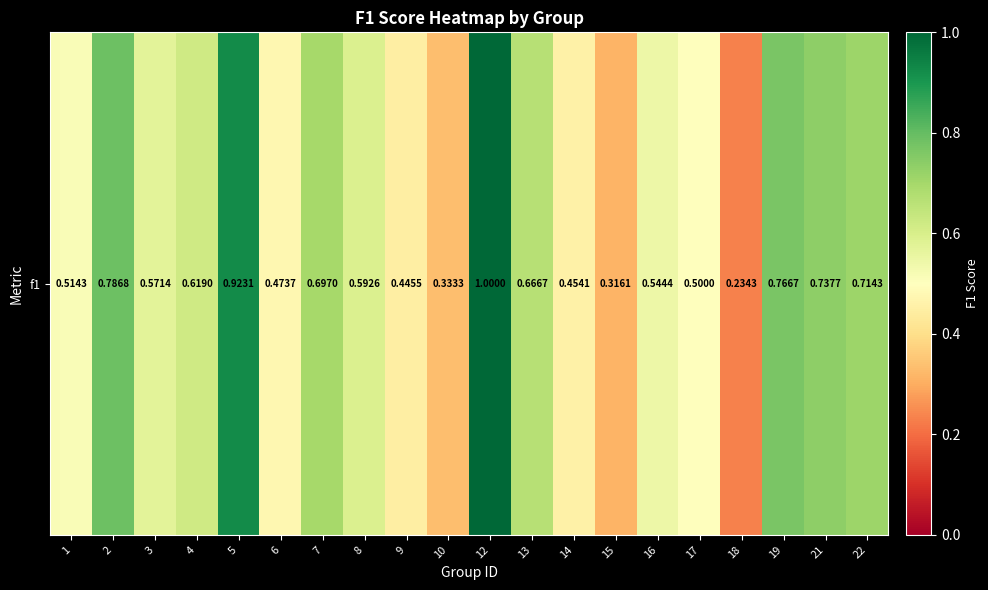

Reading left to right, extract all data points from this chart.

1=0.5	2=0.8	3=0.6	4=0.6	5=0.9	6=0.5	7=0.7	8=0.6	9=0.4	10=0.3	12=1.0	13=0.7	14=0.5	15=0.3	16=0.5	17=0.5	18=0.2	19=0.8	21=0.7	22=0.7